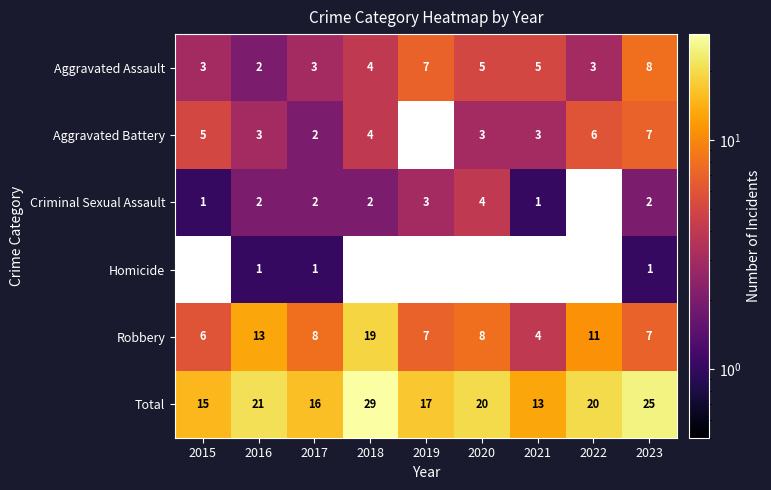

How many data points does each series have?

9